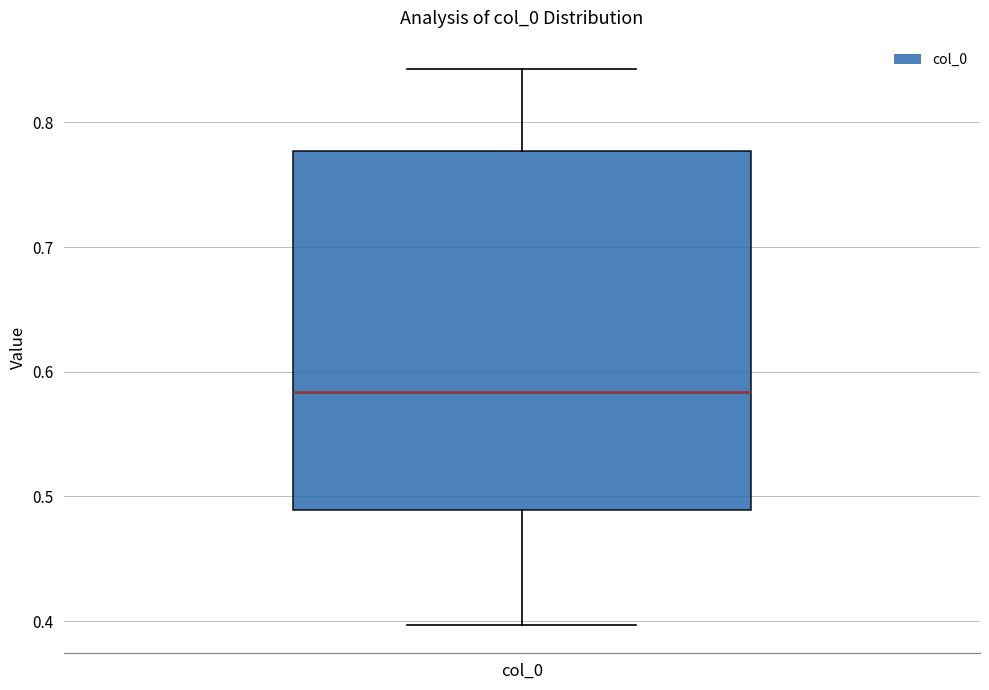

Read this box plot against the y-axis: the position of the median line, the range covered by the box, and the ends of both whiskers. The values are not printed on the chart, so give them approximately, as read against the axis.

median 0.58, box 0.49 to 0.78, whiskers 0.40 to 0.84